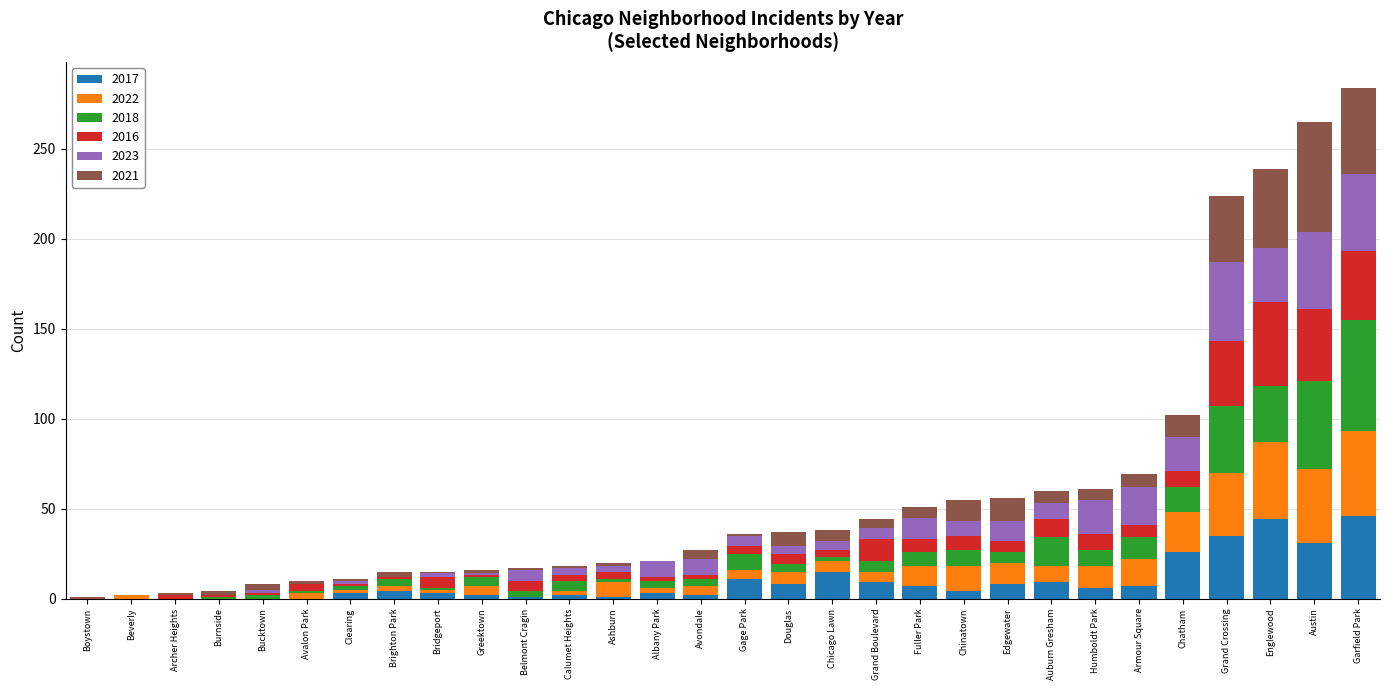

How many series are shown in this chart?

6